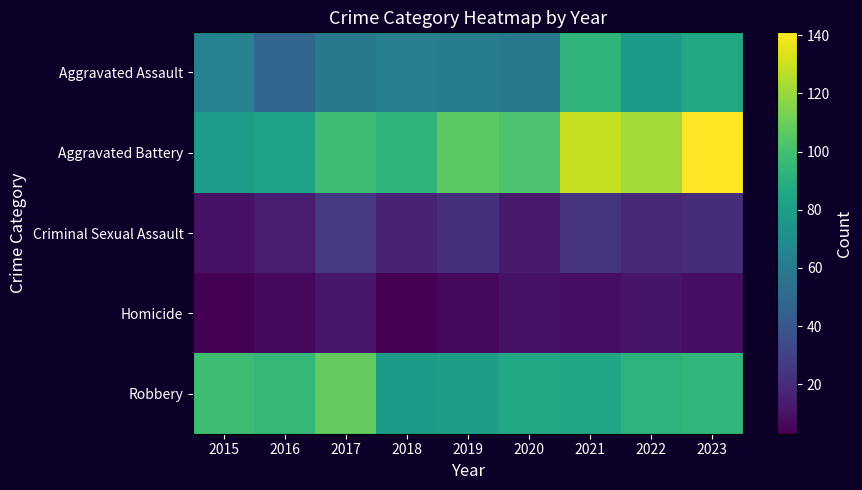

At 2020, list the series in order from smallest to largest.

Homicide, Criminal Sexual Assault, Aggravated Assault, Robbery, Aggravated Battery